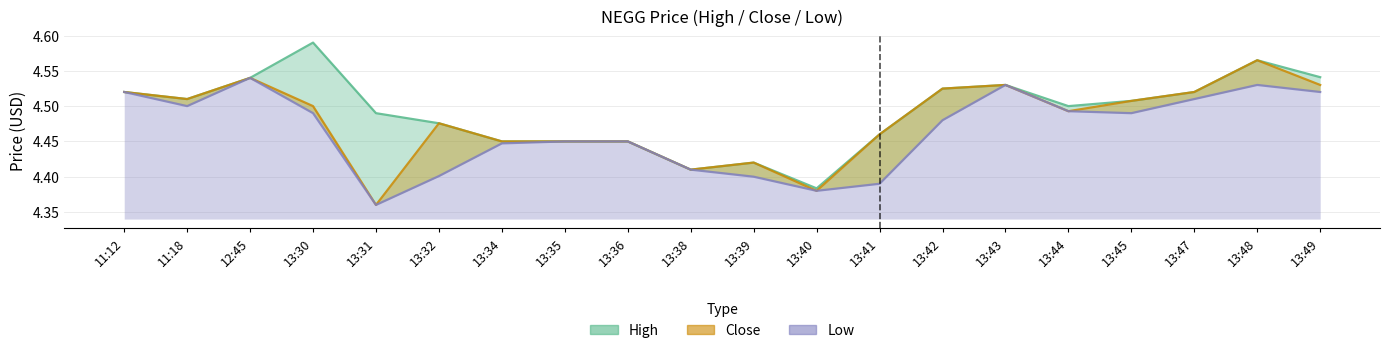

At which category is the sum across all series the highest?

13:48